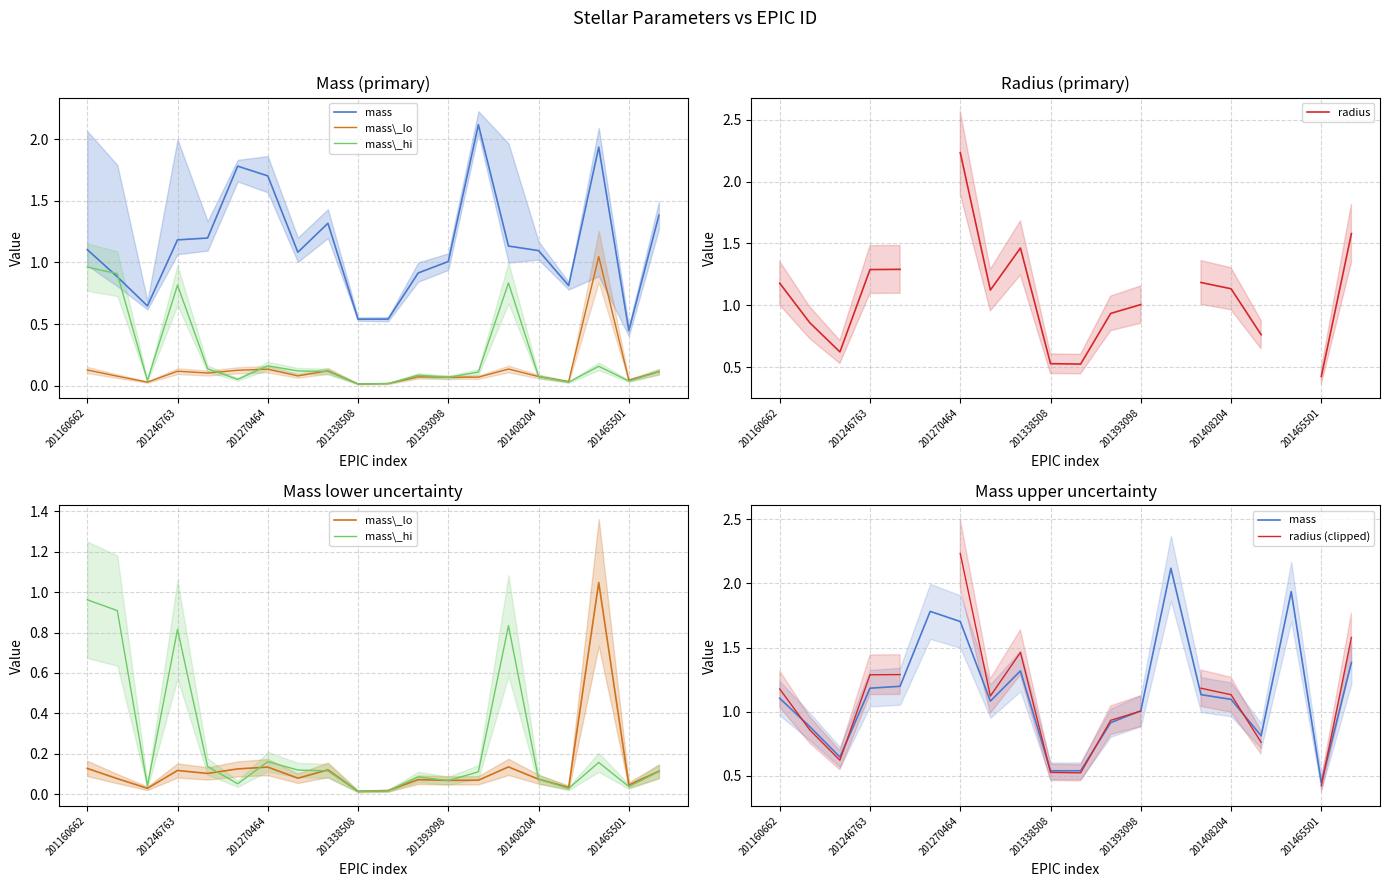

What is the difference between the highest and lowest values at 201465501?

0.4